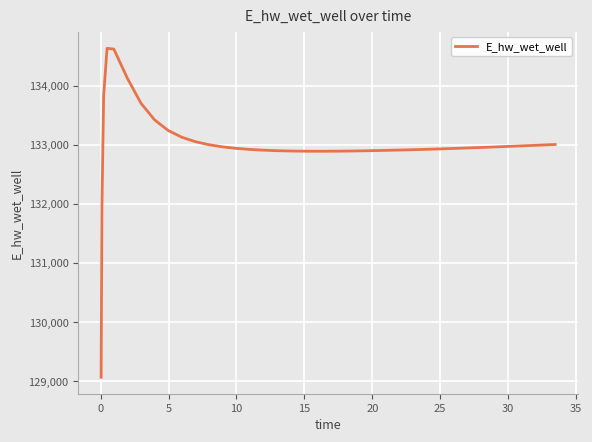

What is the difference between the maximum and minimum values?

5557.7